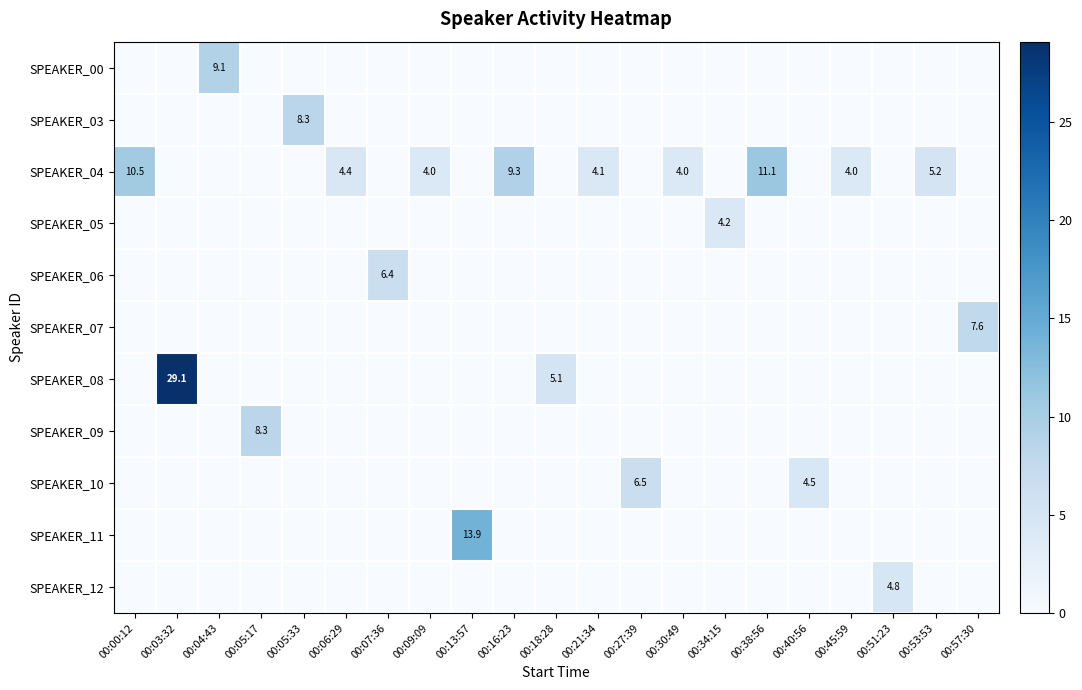

Where is SPEAKER_08 nearest to the value 14?

00:18:28